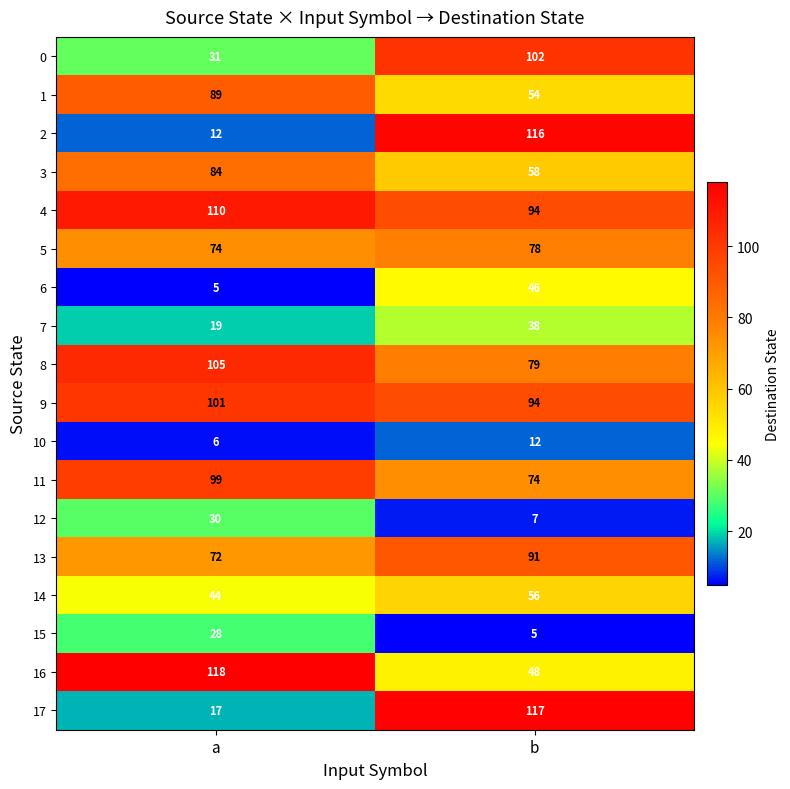

What is the greatest value displayed?

118